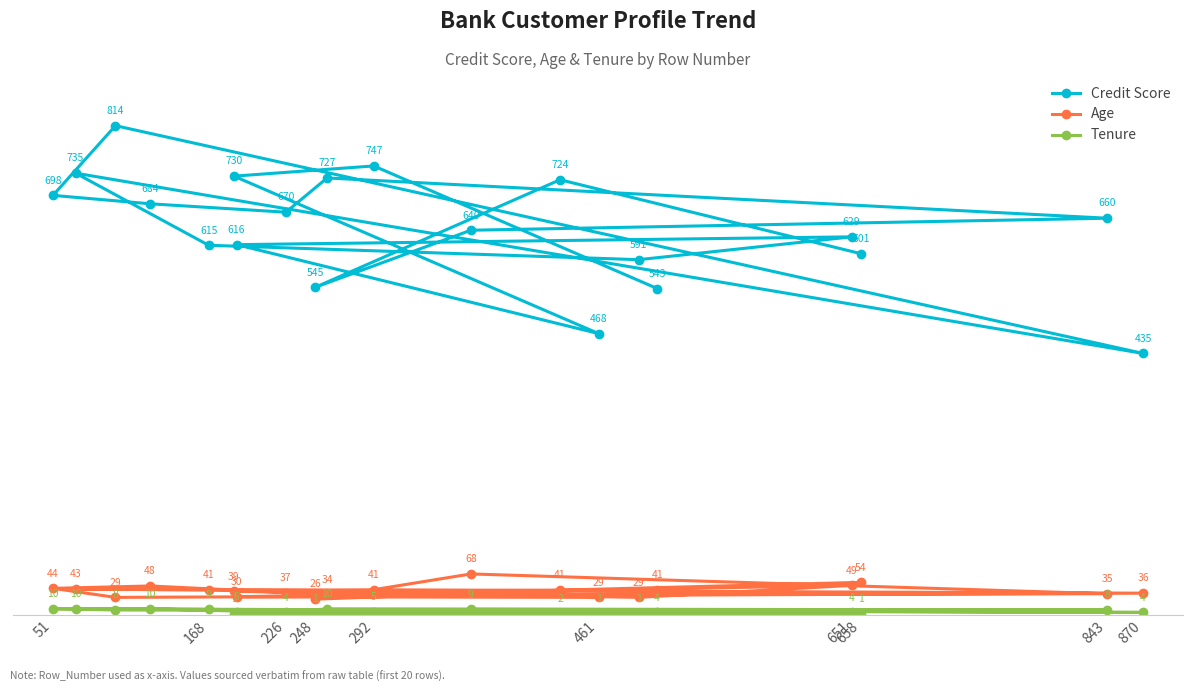

Is it true that Credit Score equals 1040 at 168?

False